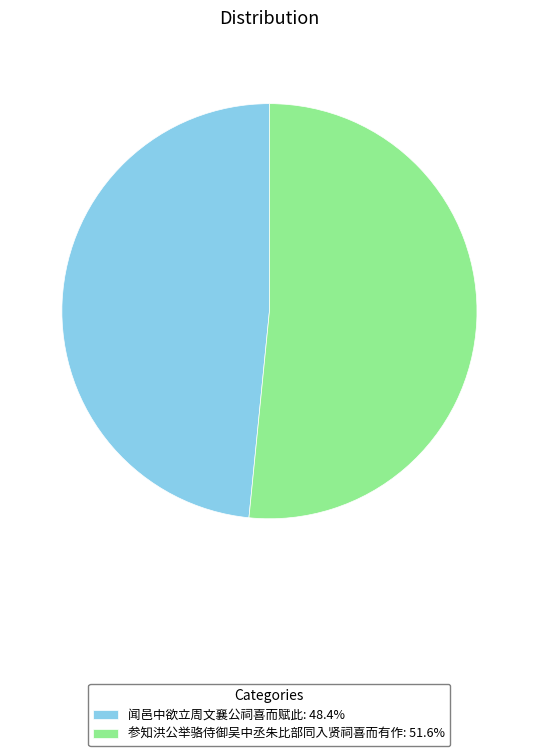

Rank the categories by value from highest to lowest.

参知洪公举骆侍御吴中丞朱比部同入贤祠喜而有作, 闻邑中欲立周文襄公祠喜而赋此